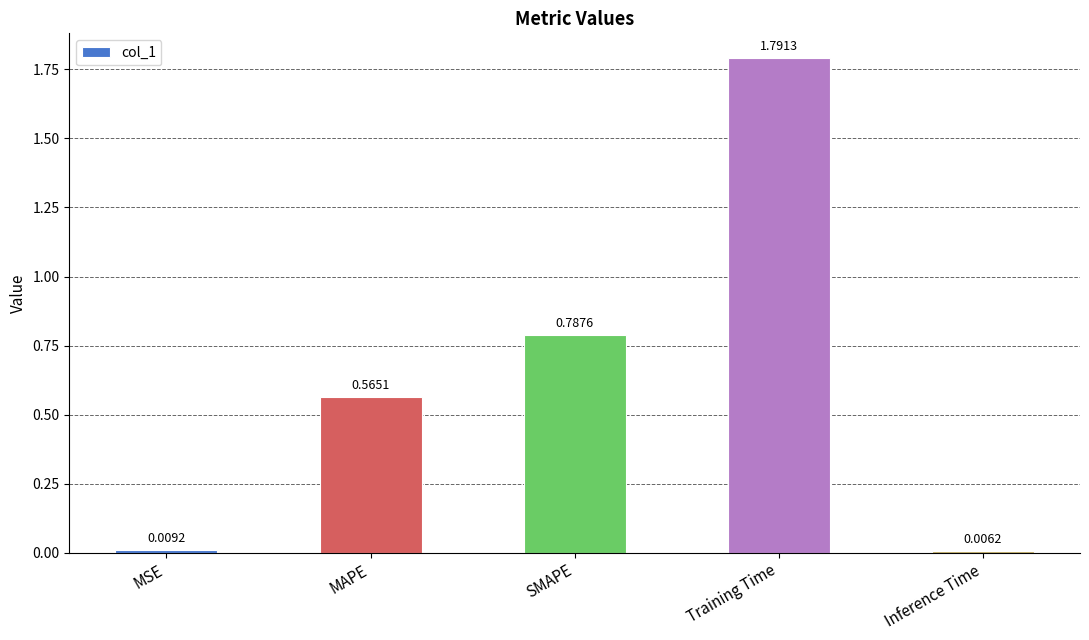

What is the maximum value shown in the chart?

1.8